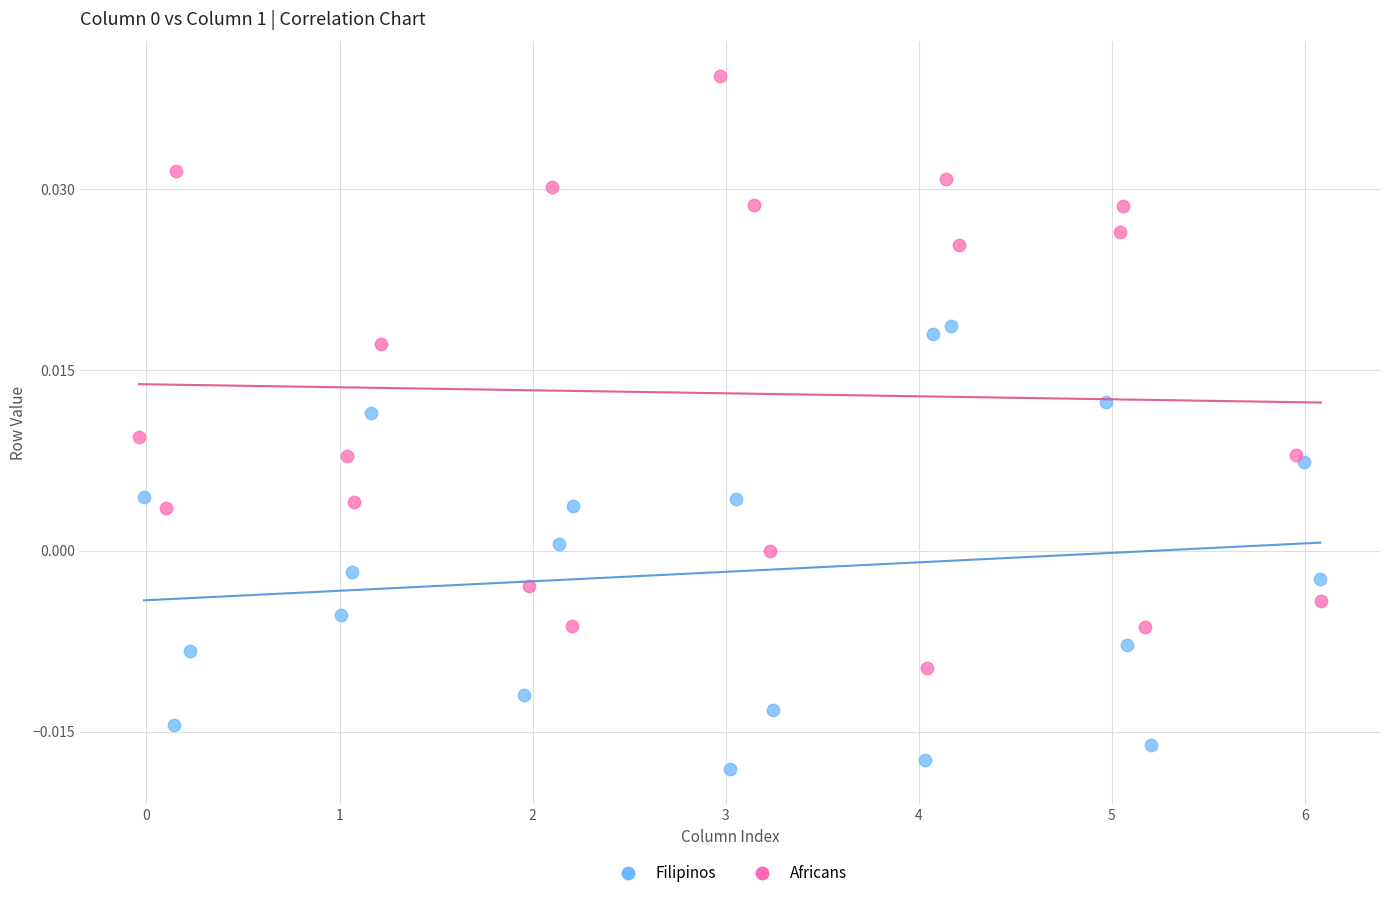

Which series has the widest spread of Y values?

Africans